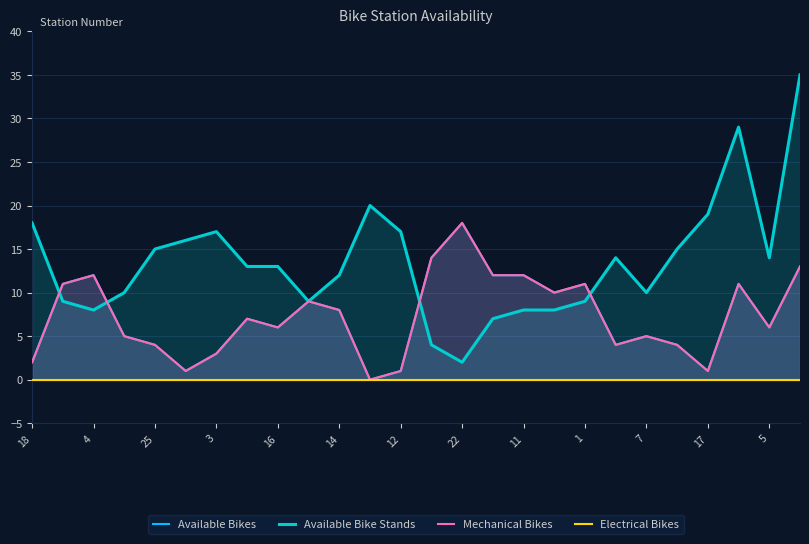

True or false: Available Bikes has a value of 5 at 19.

False